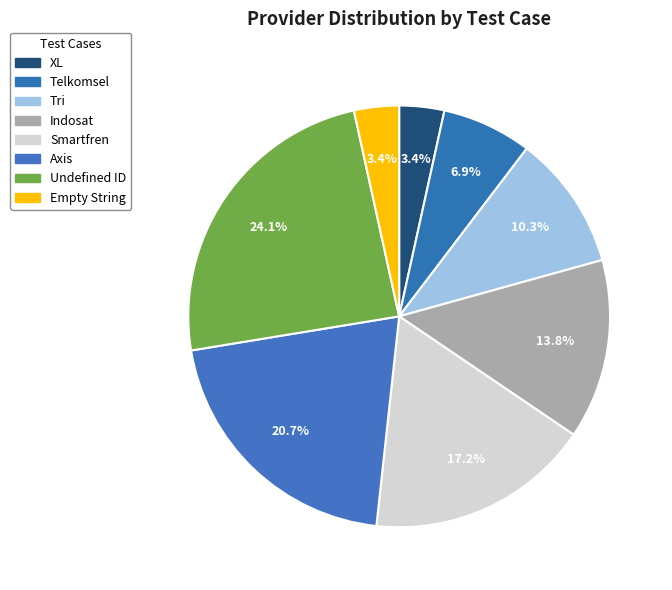

To the nearest percent, what portion does Telkomsel represent?

7%